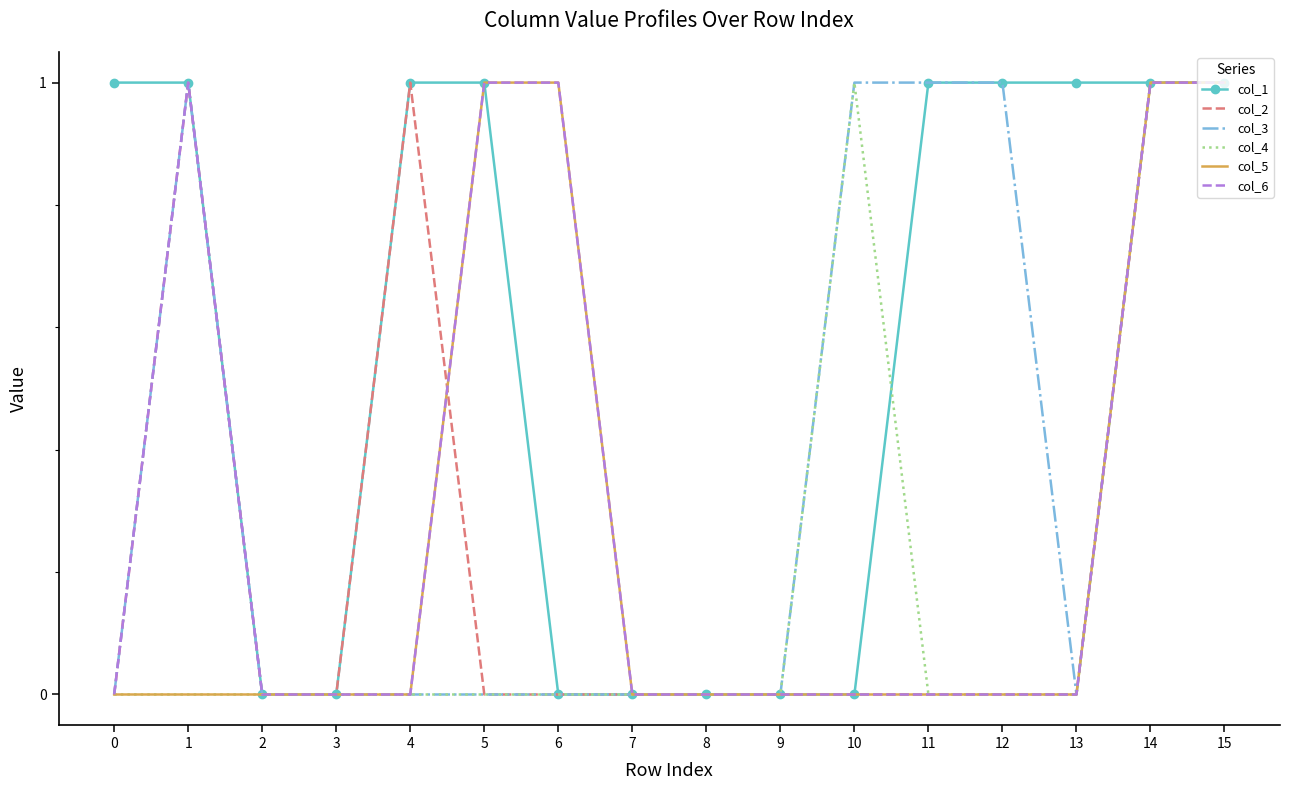

Is the value of col_3 at 15 greater than the value of col_4 at 2?

Yes